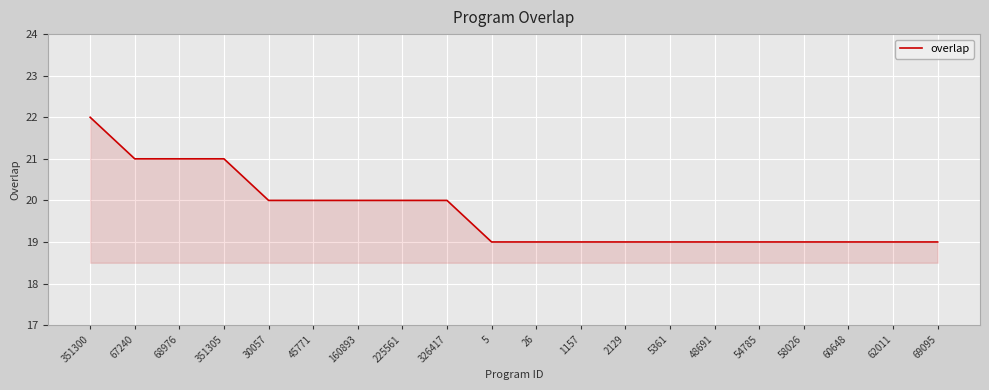

What position from the left is 351305?

4